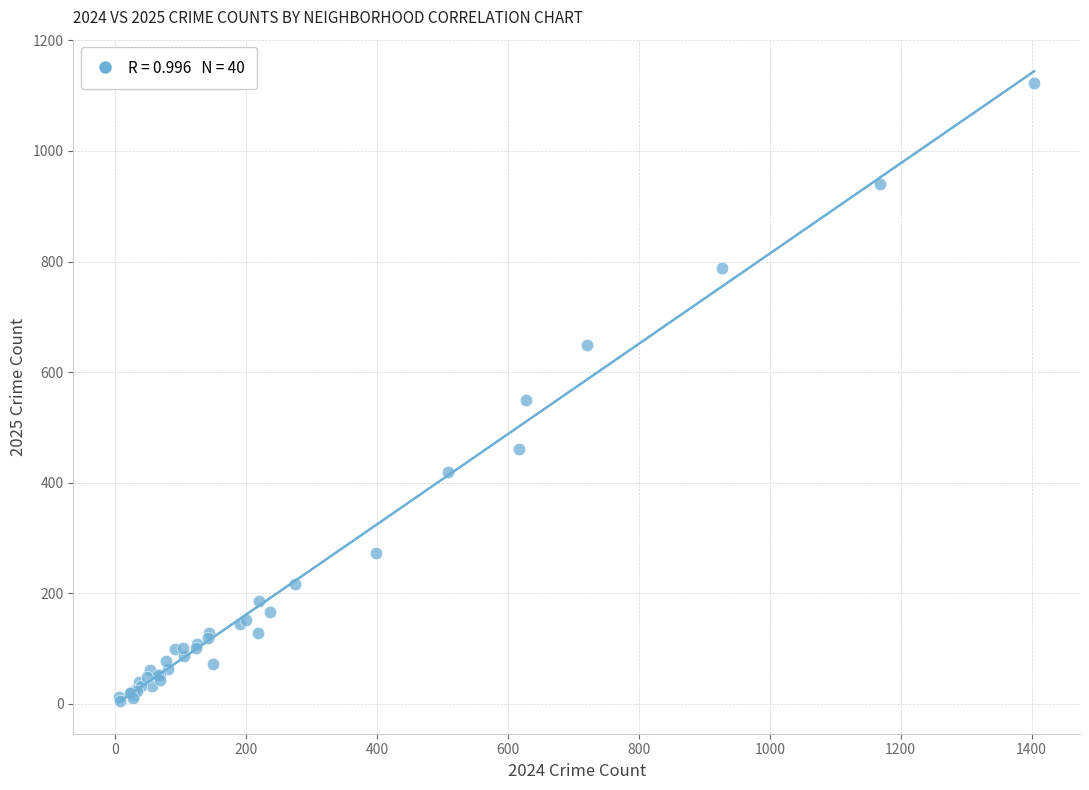

What Y value in the scatter plot is closest to 564?

550